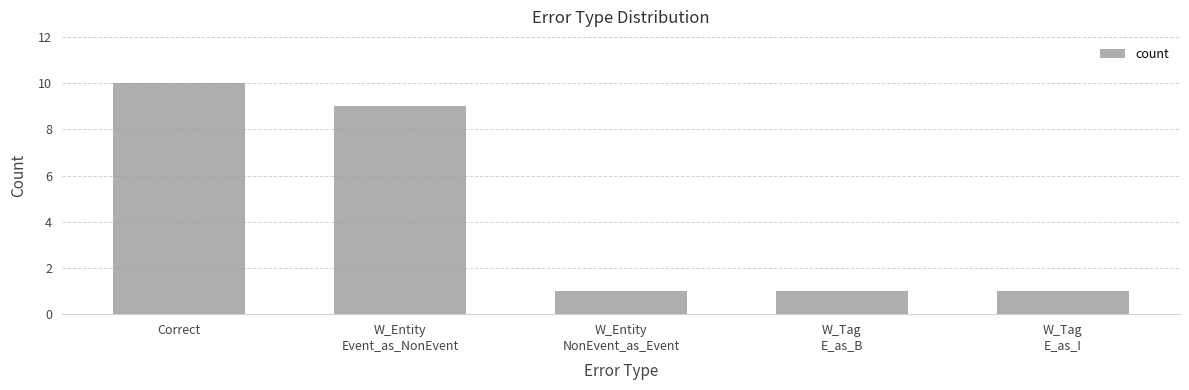

Are the bars horizontal?

No